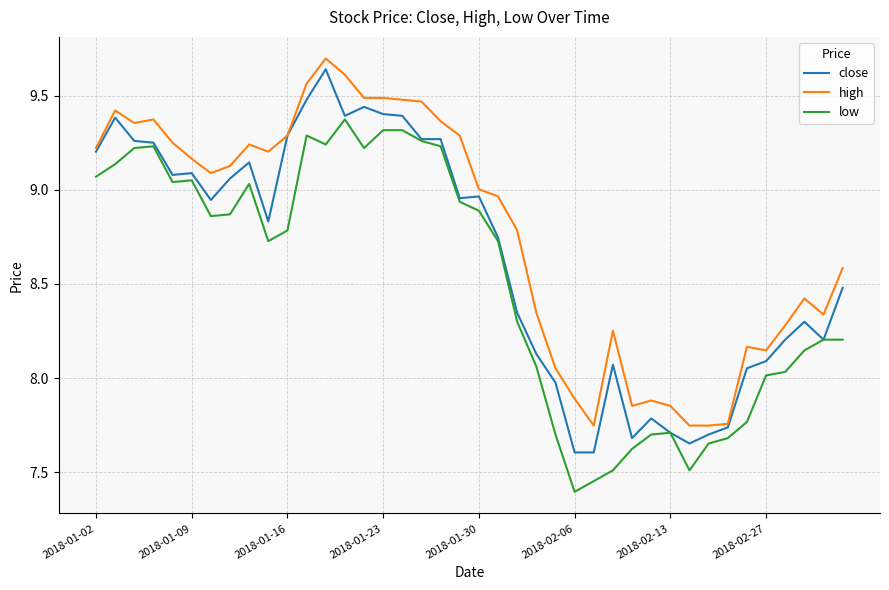

True or false: low and high cross at least once.

False